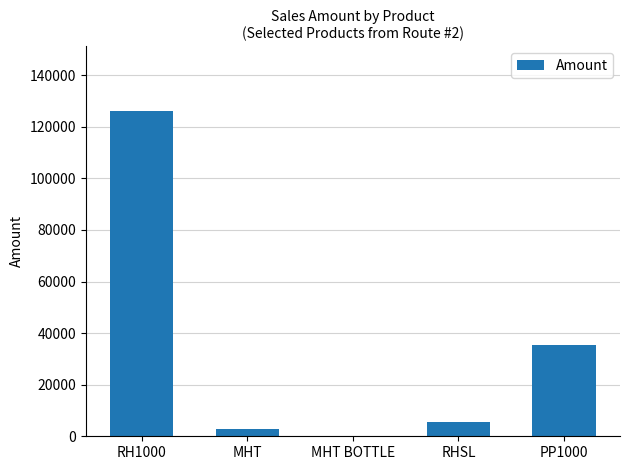

Which label corresponds to the largest value in the chart?

RH1000